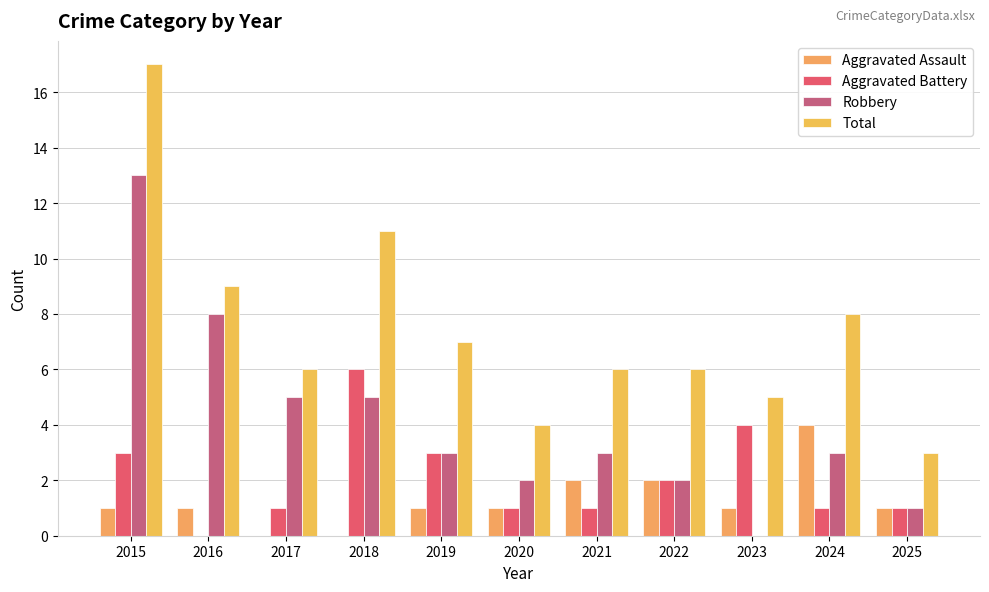

What is the average value of the Total series?

7